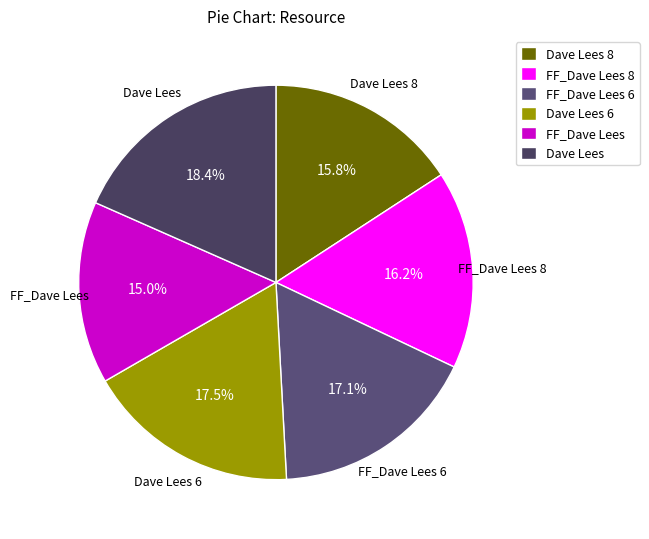

Which slice is the largest?

Dave Lees